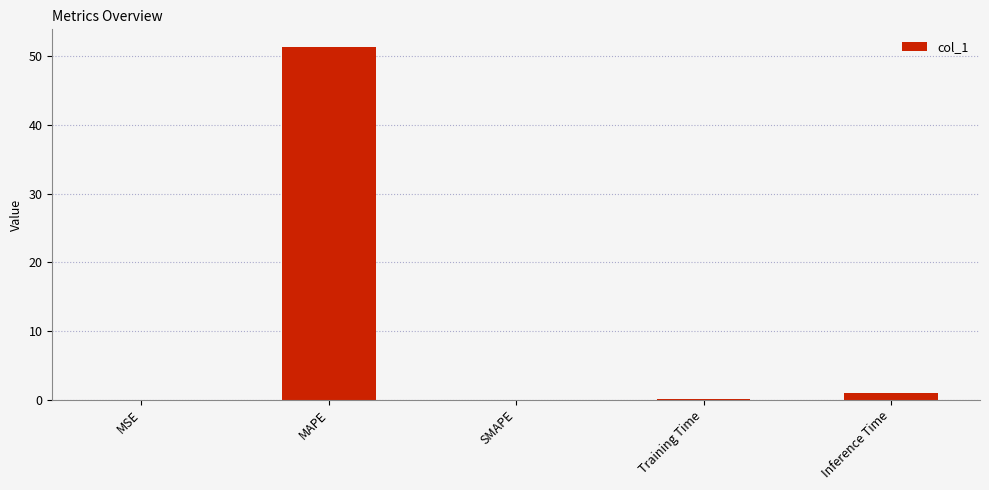

The value at MAPE is 51.3. True or false?

True